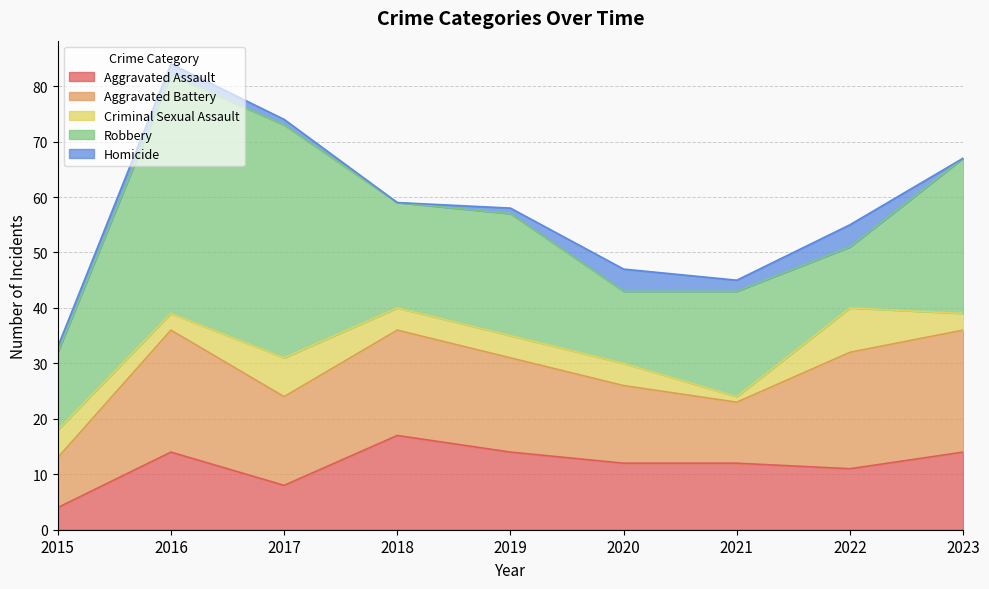

True or false: Aggravated Battery has a value of 17 at 2019.

True